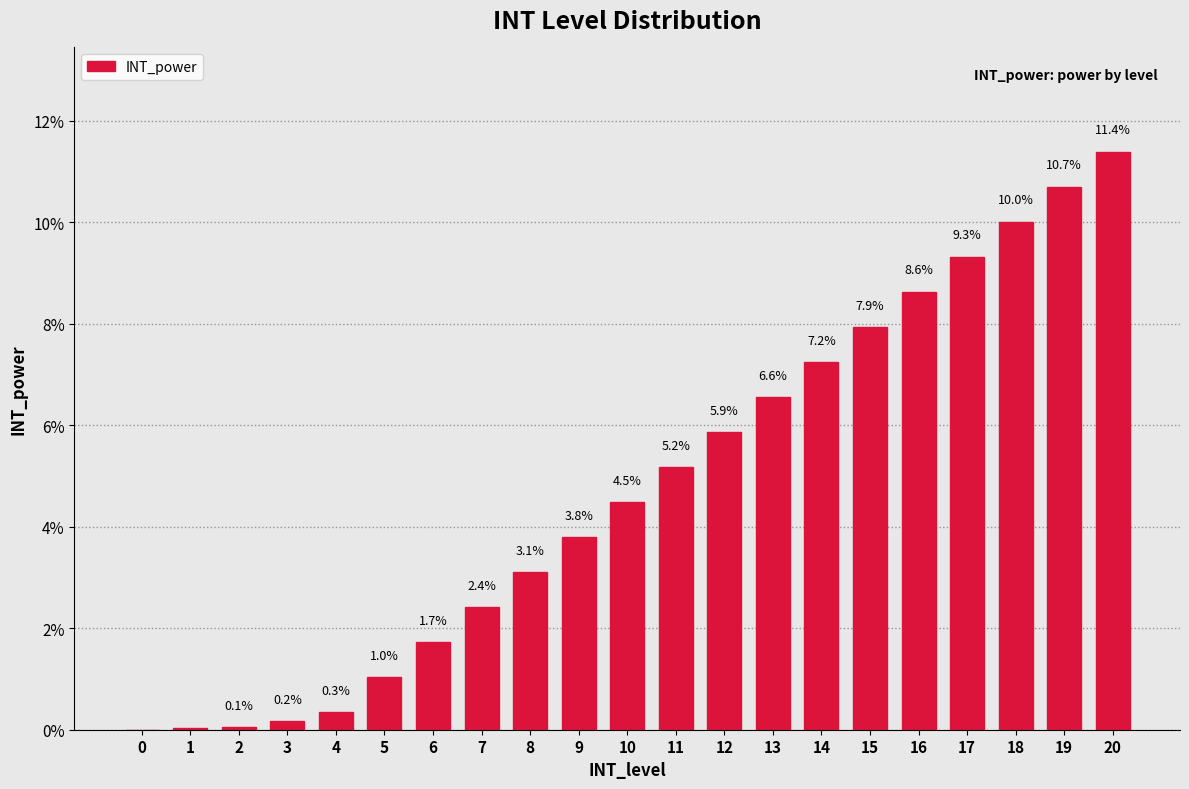

What is the sum of the values at 0 and 13?

6.6